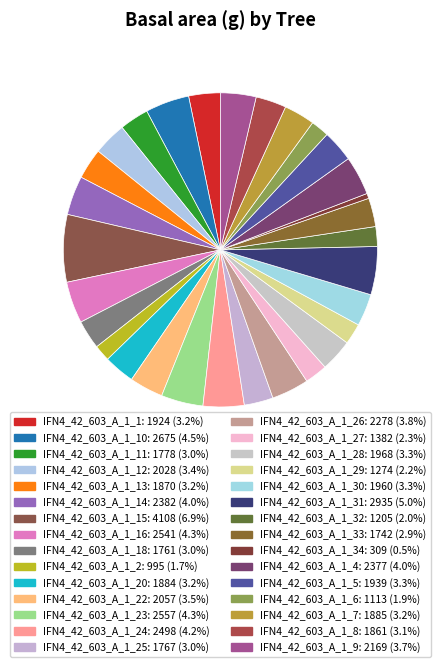

Which slice is the smallest?

IFN4_42_603_A_1_34